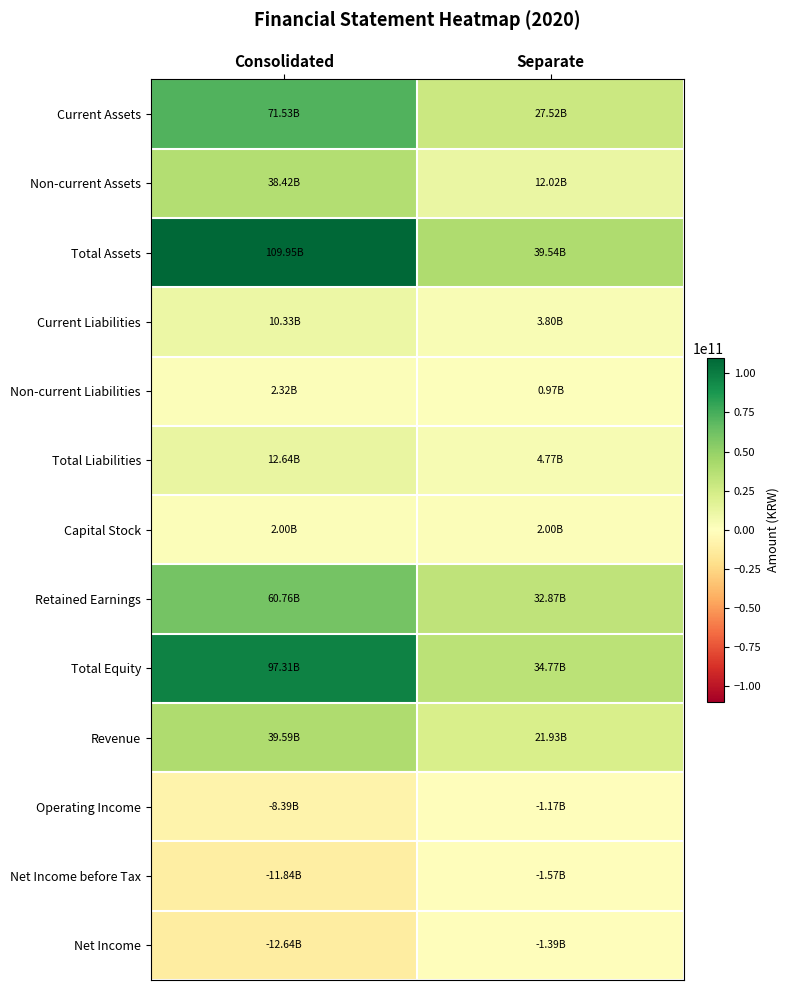

What is the maximum value shown in the chart?

109946920816